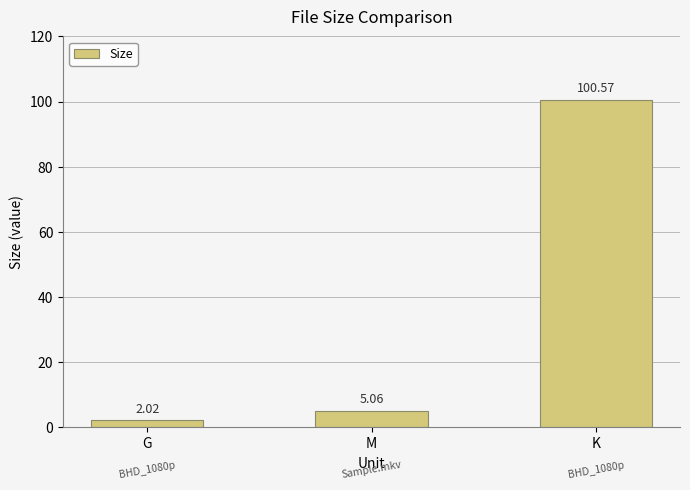

Are the bars grouped side by side (vs. stacked)?

No